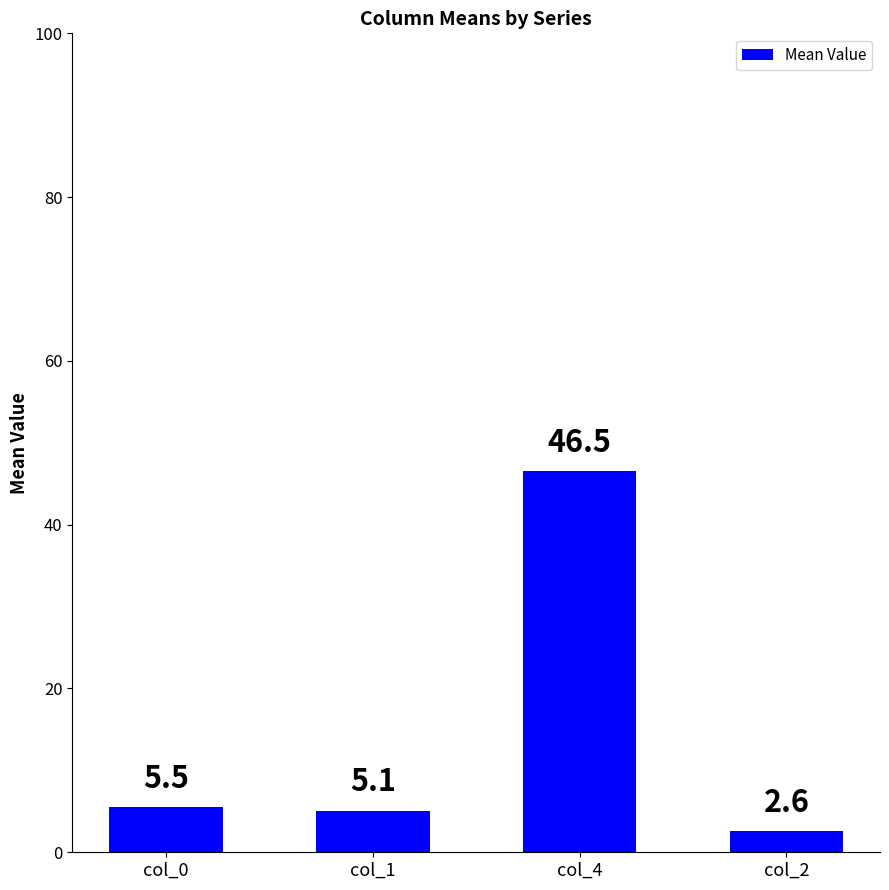

The value at col_2 is 2.6. True or false?

True